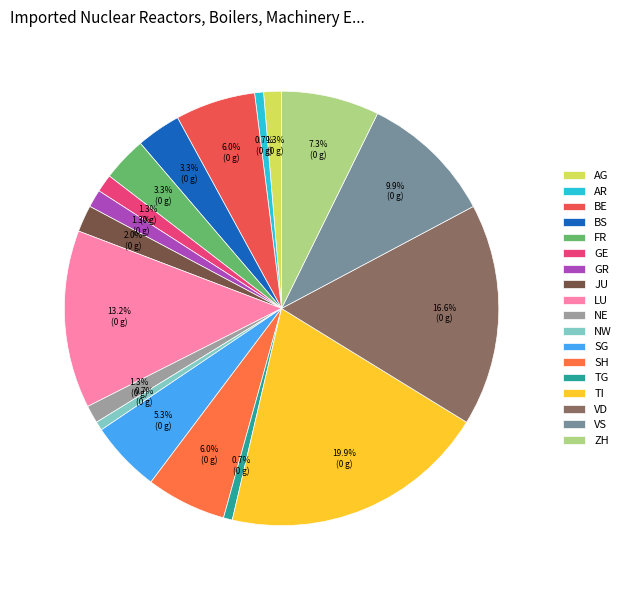

How many slices are in this pie chart?

18